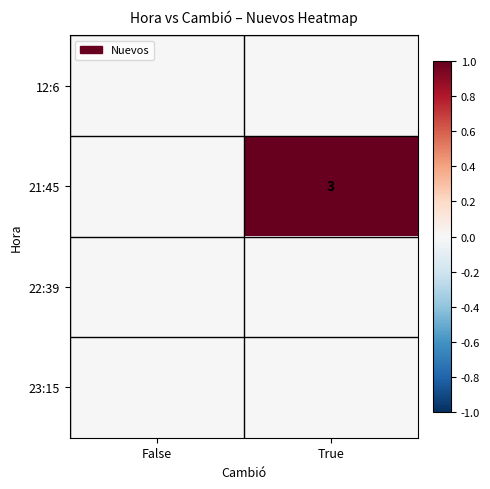

Rank the series by their maximum value, from lowest to highest.

12:6, 22:39, 23:15, 21:45